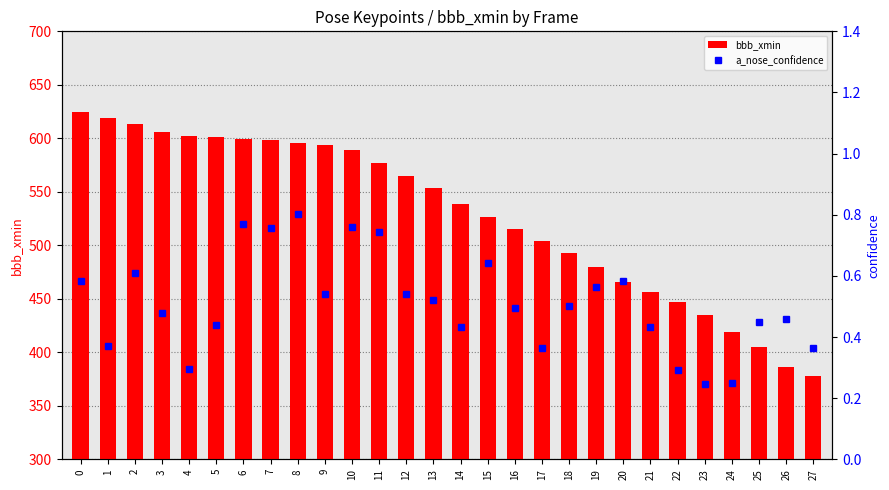

At how many categories does at least one series exceed 256?

28